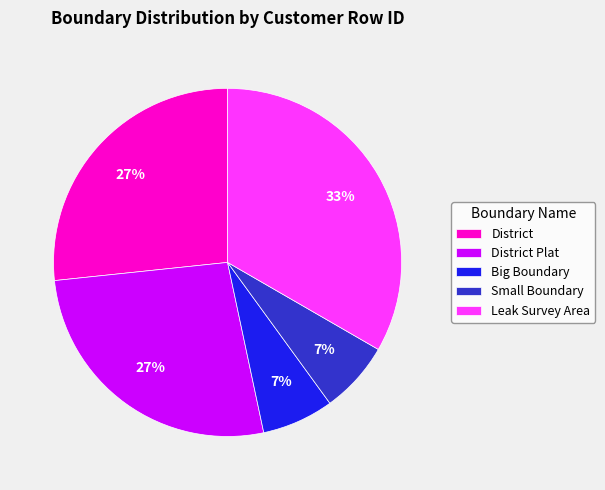

What is the largest slice in the pie chart?

Leak Survey Area